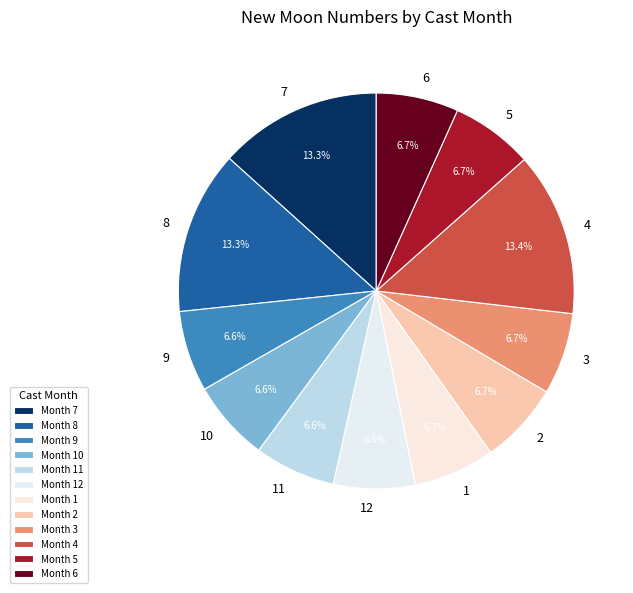

What percentage is NOT represented by 5?

93.3%